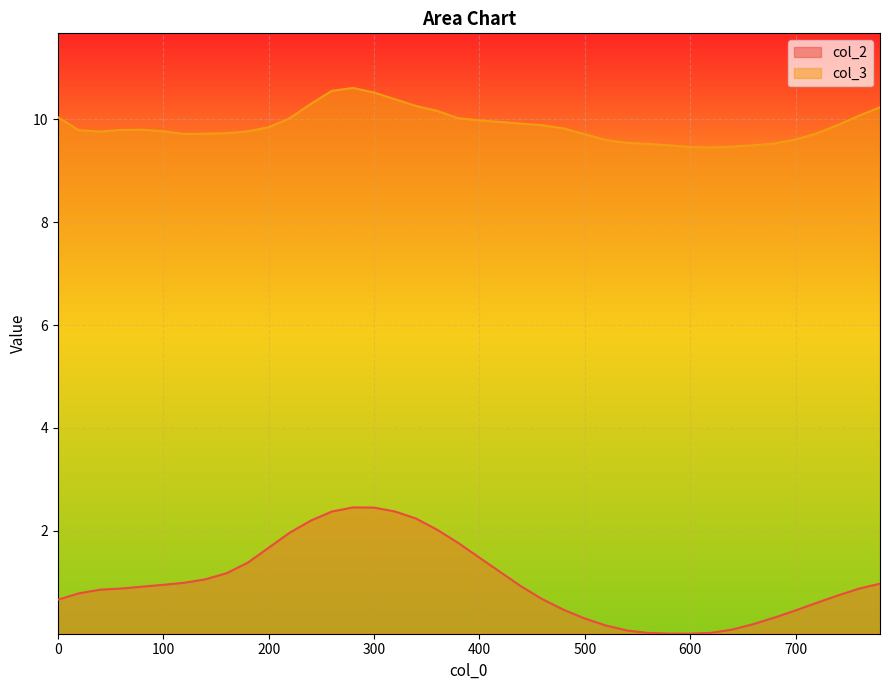

Which series has the largest total across all categories?

col_3